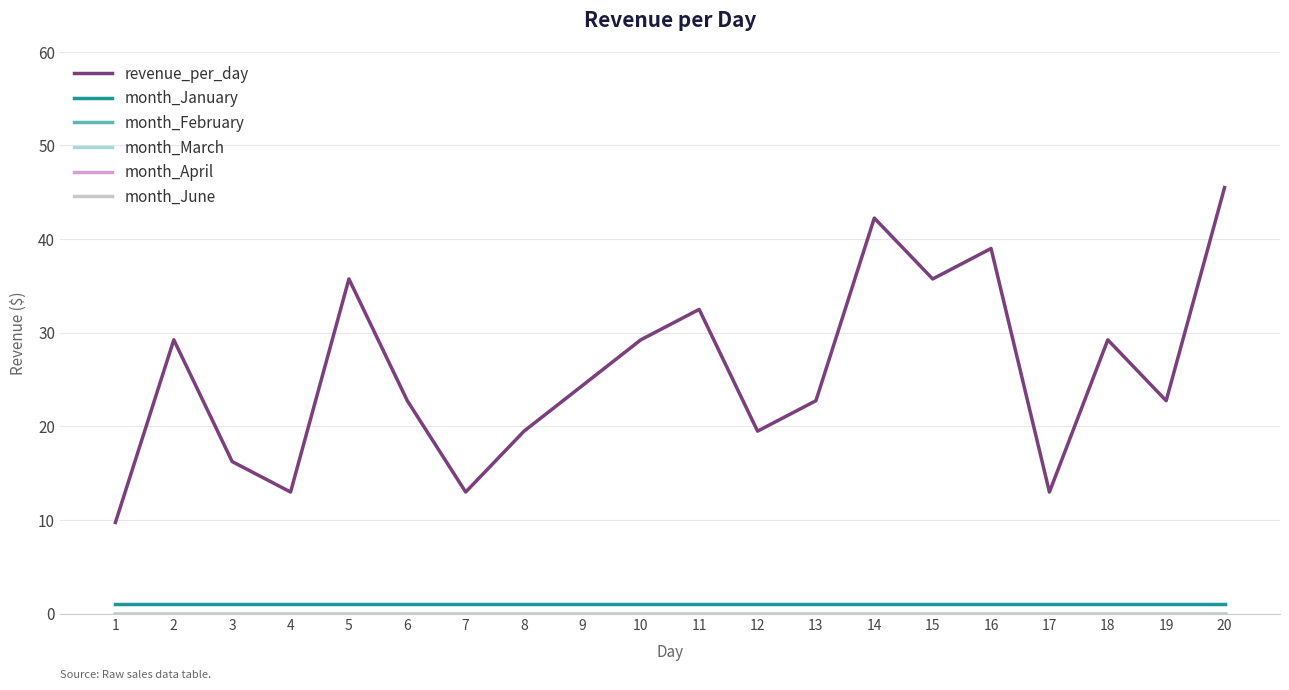

At 14, list the series in order from largest to smallest.

revenue_per_day, month_January, month_February, month_March, month_April, month_June